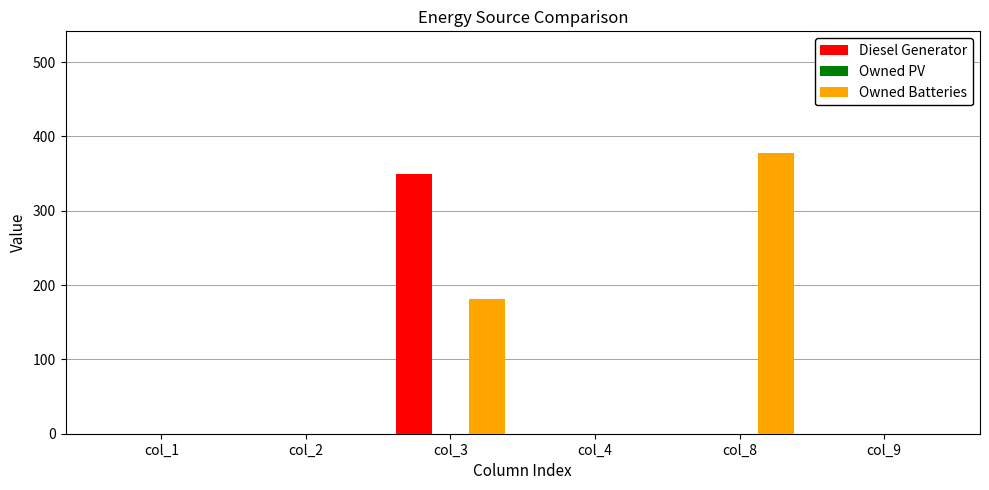

Count the Owned Batteries values in the range 0 to 181.

5